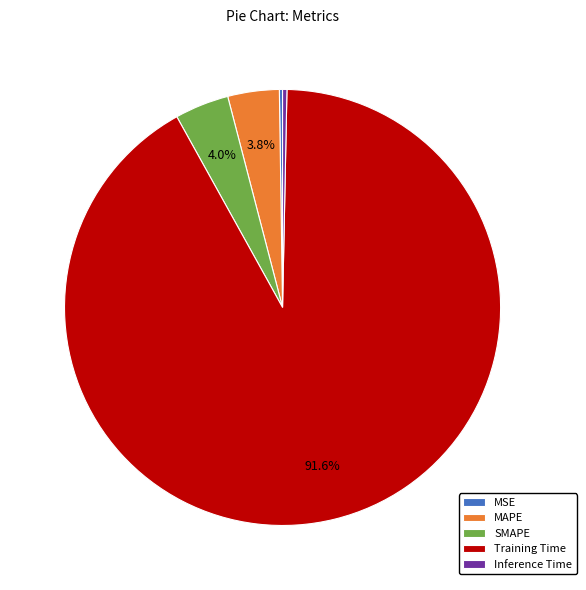

Which category accounts for the majority?

Training Time